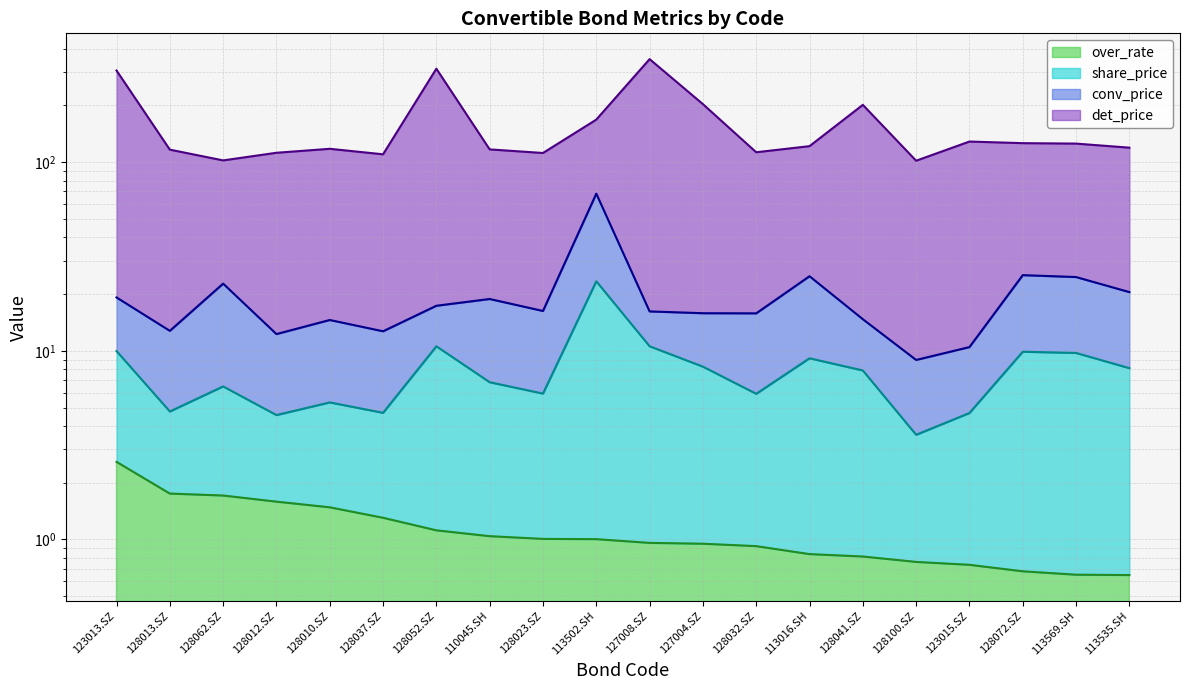

Between 128023.SZ and 128041.SZ, which series saw the biggest shift?

det_price